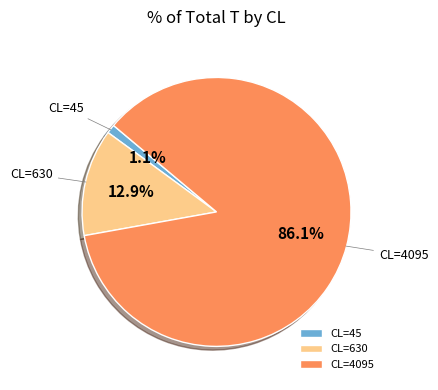

How many segments does this pie chart have?

3